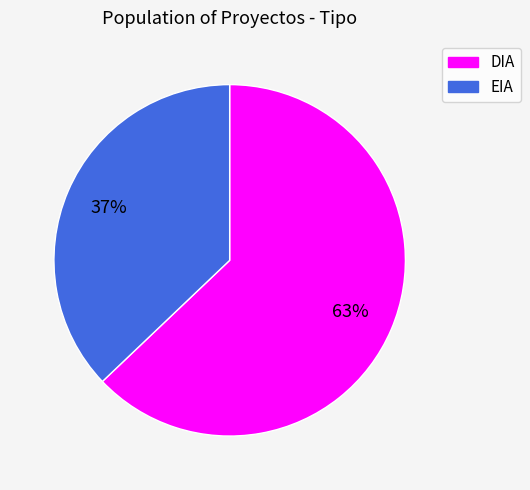

Rank the categories by value from highest to lowest.

DIA, EIA